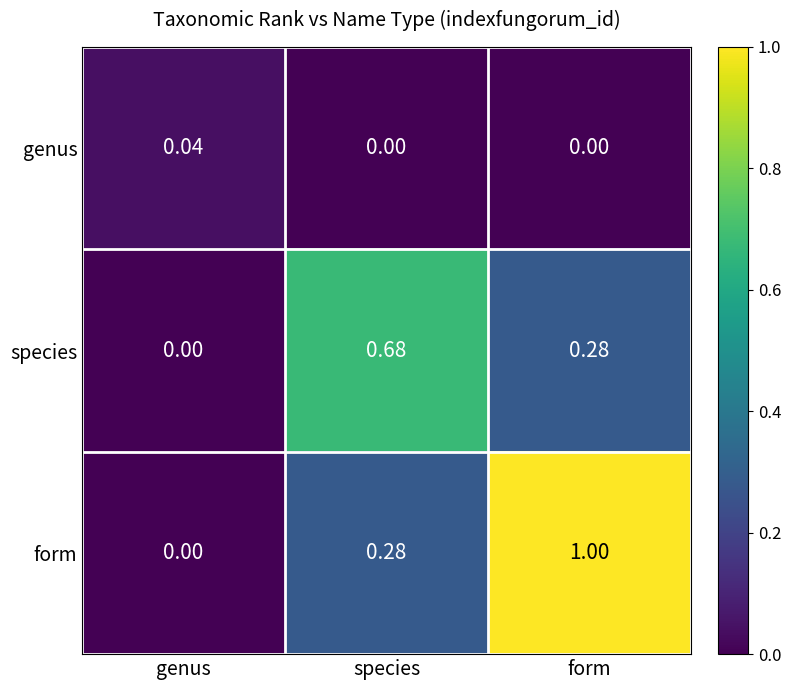

Rank the series by their maximum value, from highest to lowest.

form, species, genus